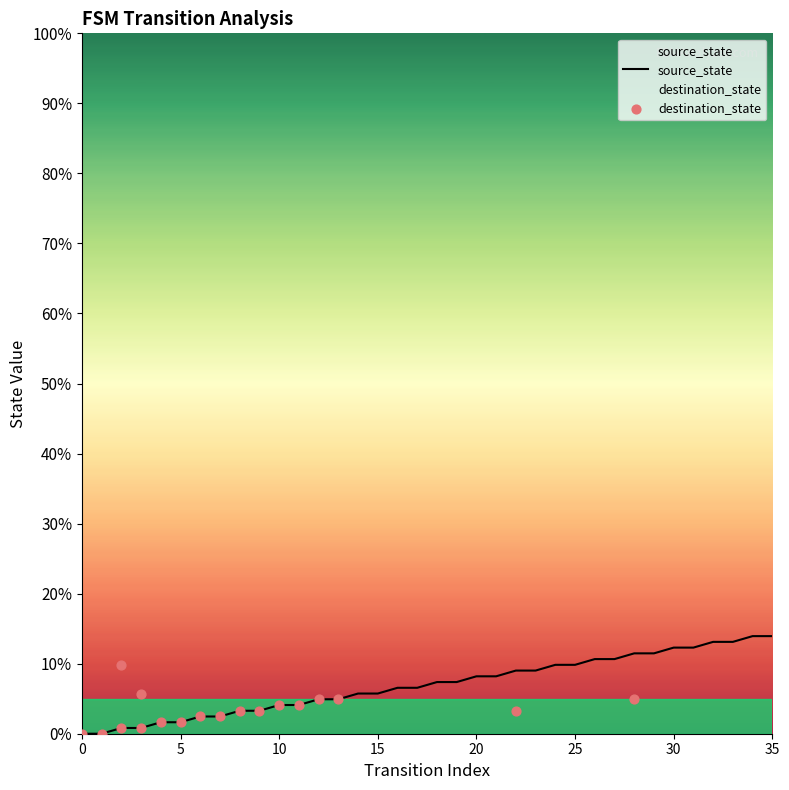

What is the change in value from 14 to 18?

+1.6